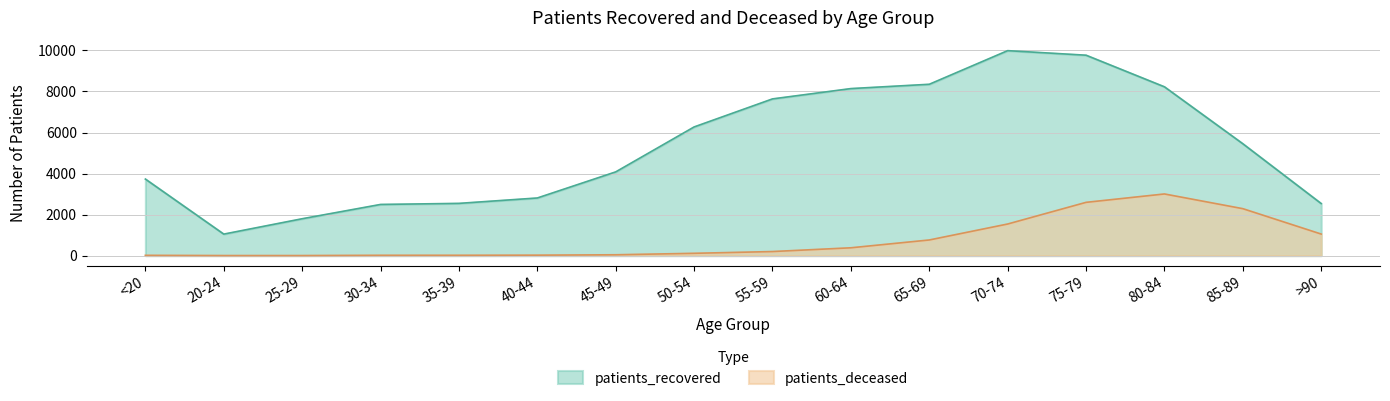

What is the difference between the patients_deceased values at >90 and 45-49?

1009